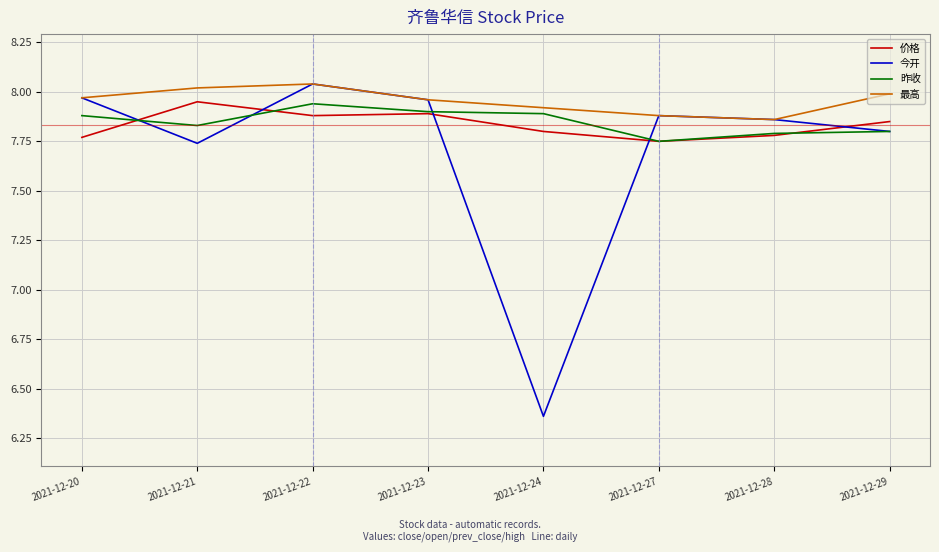

What is the spread (max minus min) of values at 2021-12-27?

0.1